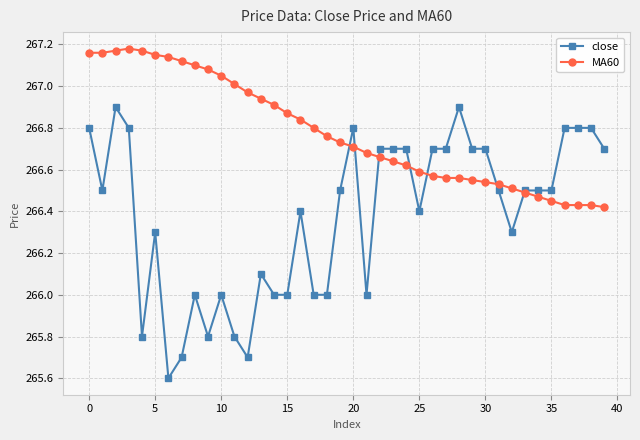

Which series has the largest total across all categories?

MA60